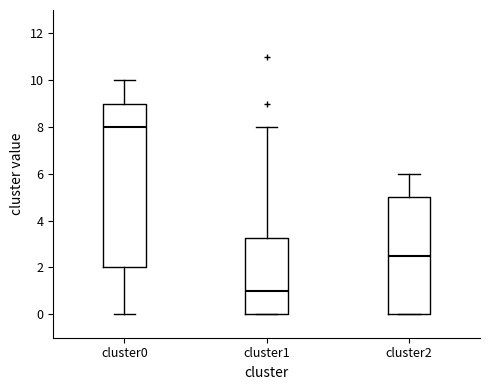

Comparing the boxes themselves (not the whiskers), which one is the tallest?

cluster0